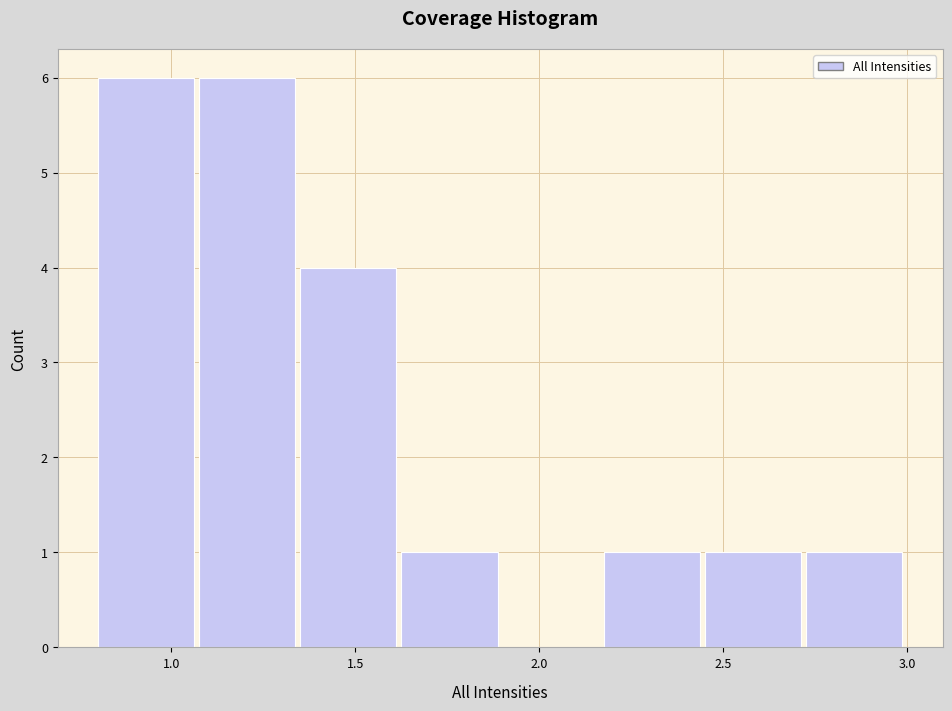

Reading left to right, transcribe this chart: for each bar, give the range it covers on the x-axis and its height. Neither the bar edges nor the heights are printed on the chart, so give them approximately, as read against the axes.

0.800 to 1.075: 6
1.075 to 1.350: 6
1.350 to 1.625: 4
1.625 to 1.900: 1
1.900 to 2.175: 0
2.175 to 2.450: 1
2.450 to 2.725: 1
2.725 to 3.000: 1